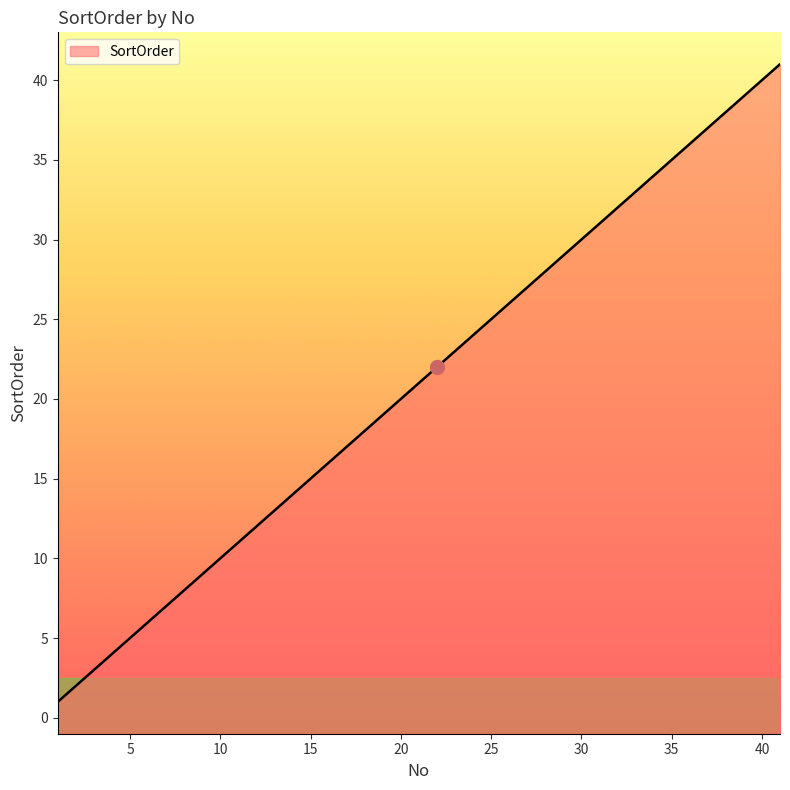

The chart shows a value of 11 at 11. True or false?

True